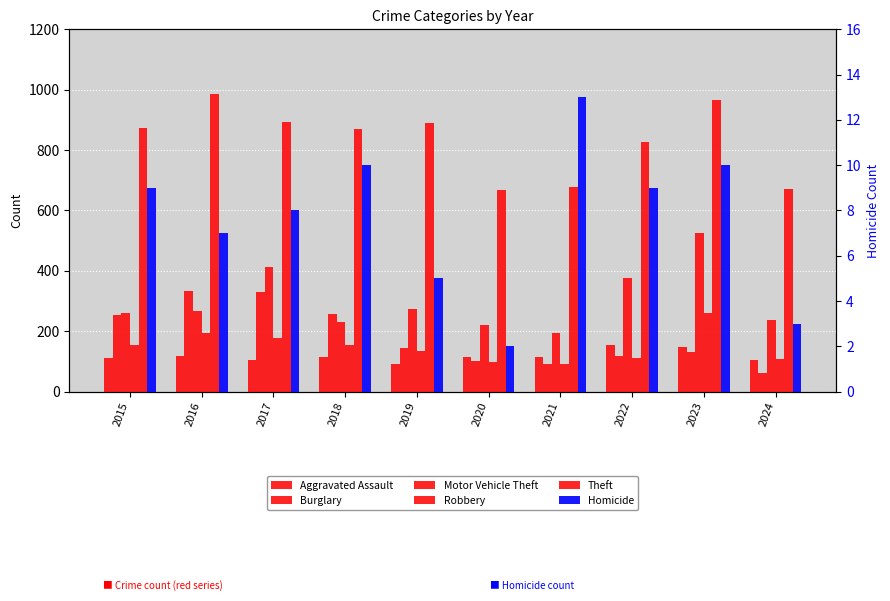

What is the value of the Homicide bar at the 5th from the left?

5